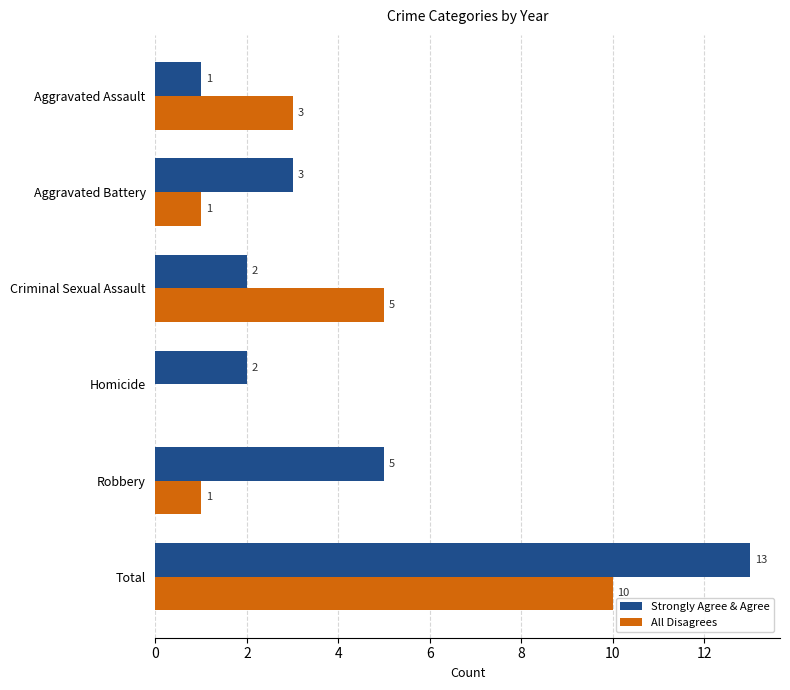

Which series has the largest total across all categories?

Strongly Agree & Agree